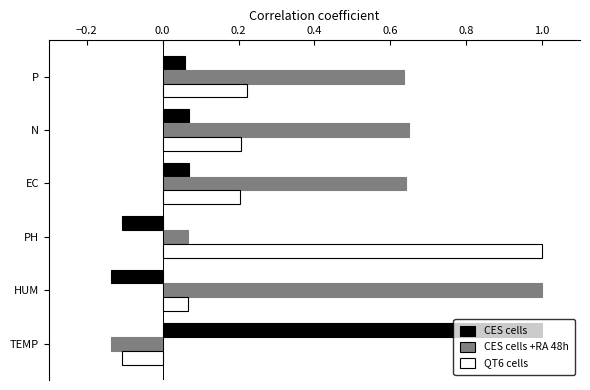

What is the sum of the CES cells +RA 48h values at P and HUM?

1.6